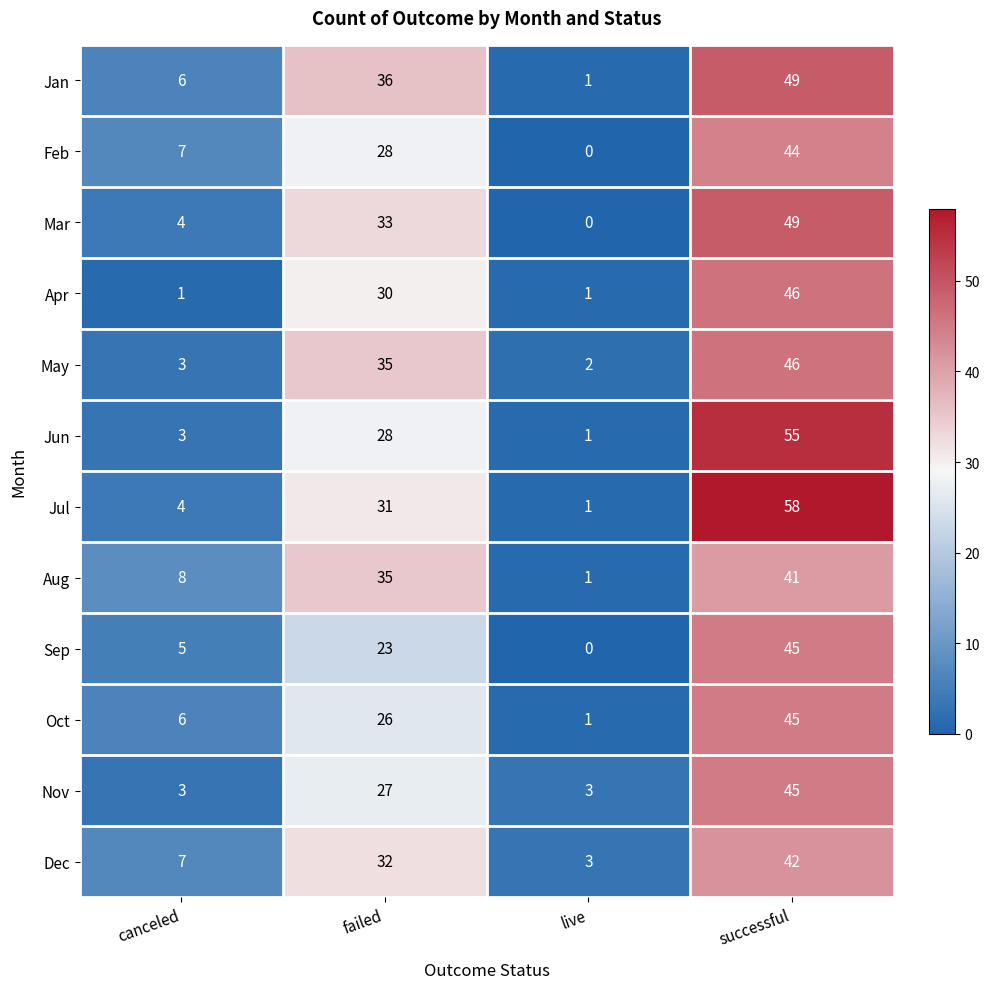

Count the number of categories in the chart.

4